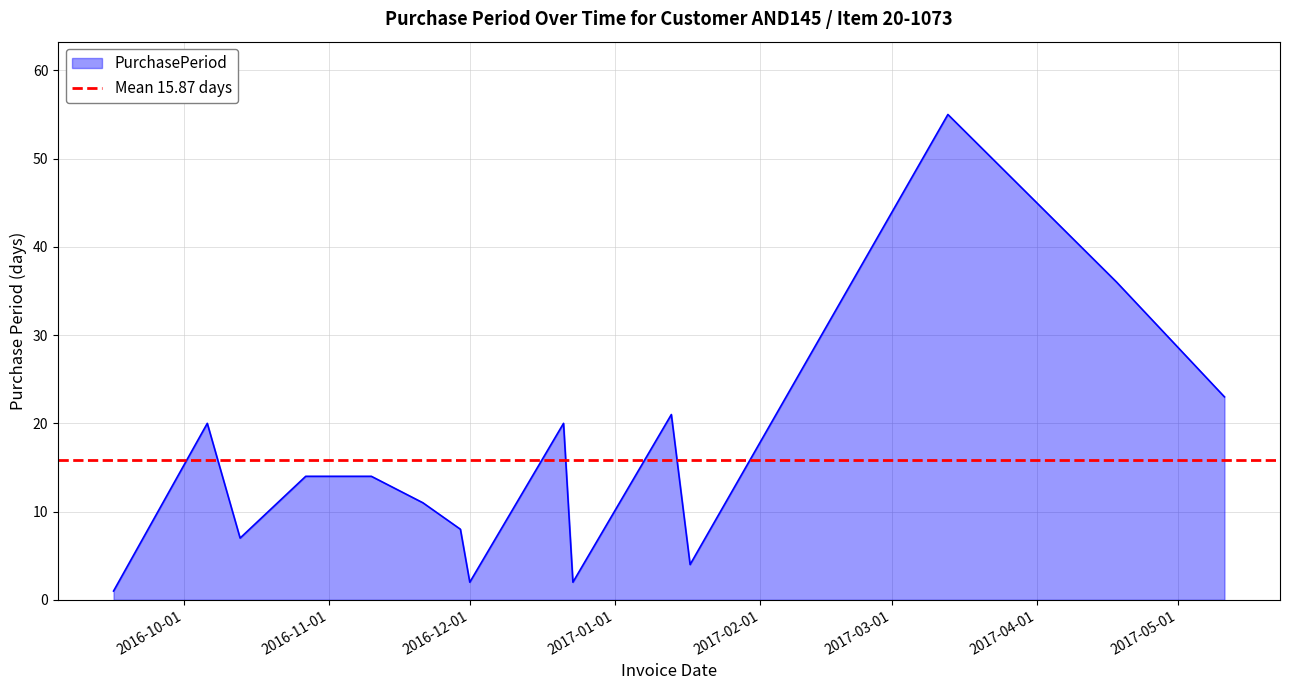

At which category does the data reach its first local peak?

2016-10-06